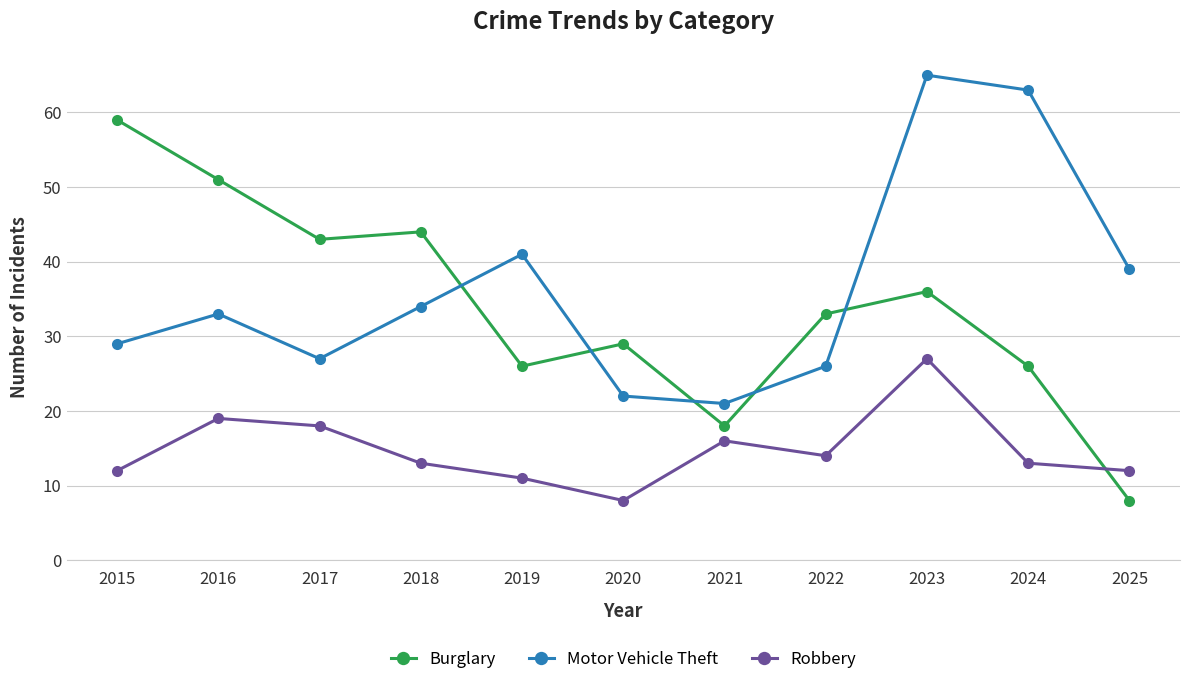

In Robbery, how many points are higher than both neighbors (excluding endpoints)?

3